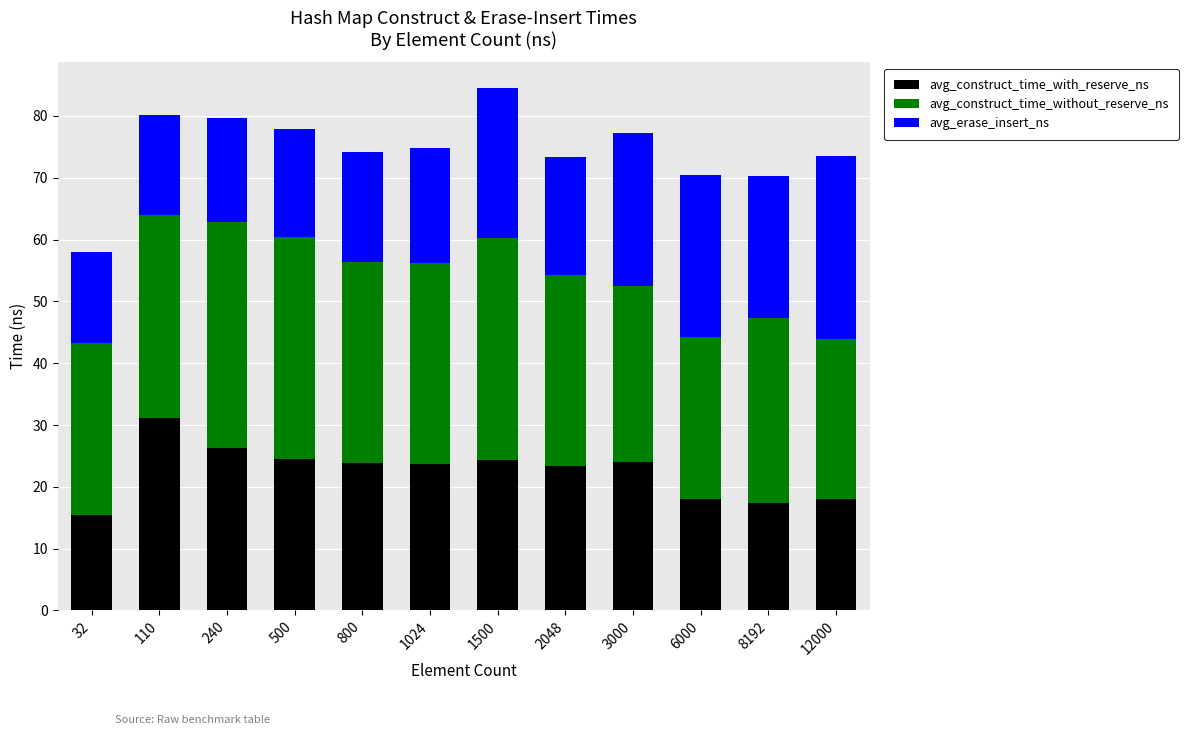

What is the total value across all series at 6000?

70.4